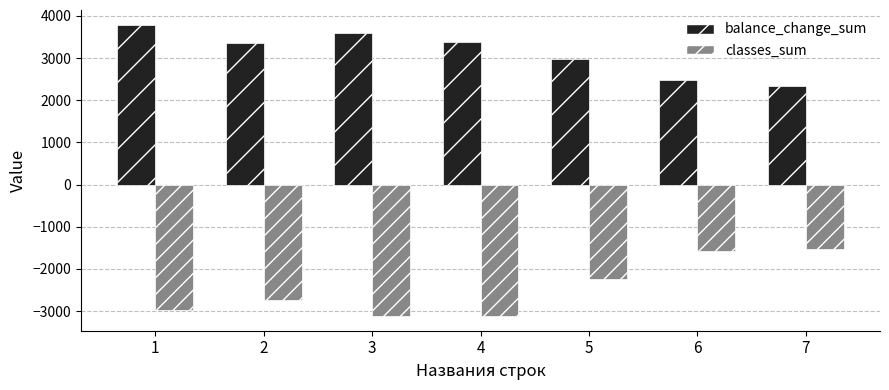

Which series has the widest spread of values?

classes_sum